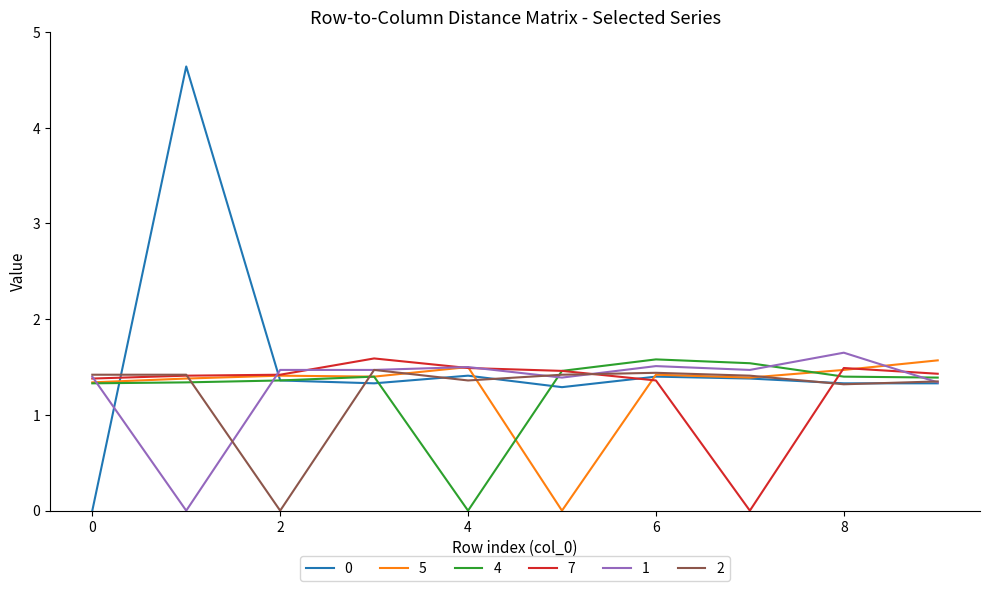

At how many categories does at least one series exceed 1?

10